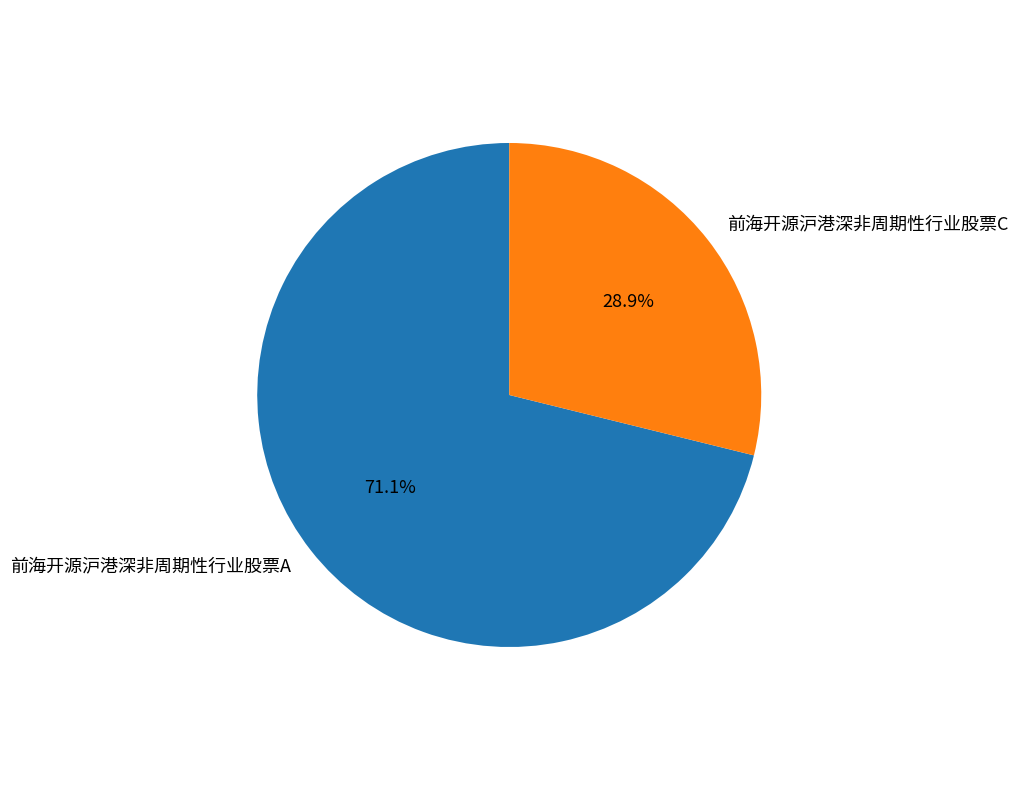

To the nearest percent, what is the average slice percentage?

50%